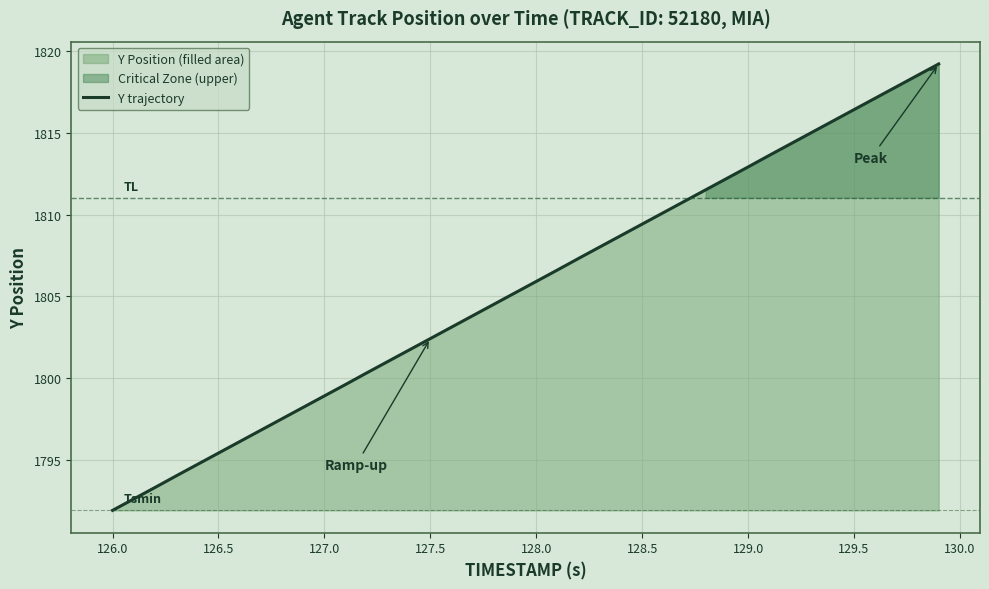

How many lines are shown in the chart?

1